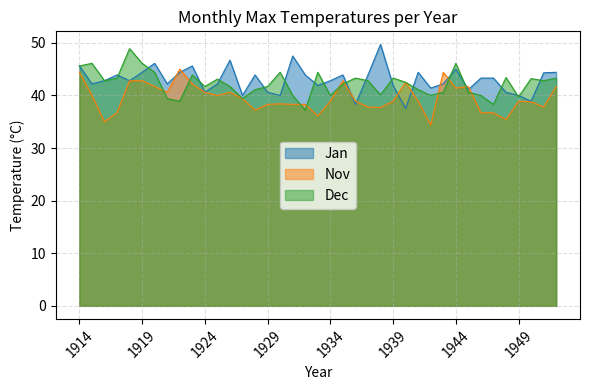

List the series in order of their peak value, highest first.

Jan, Dec, Nov